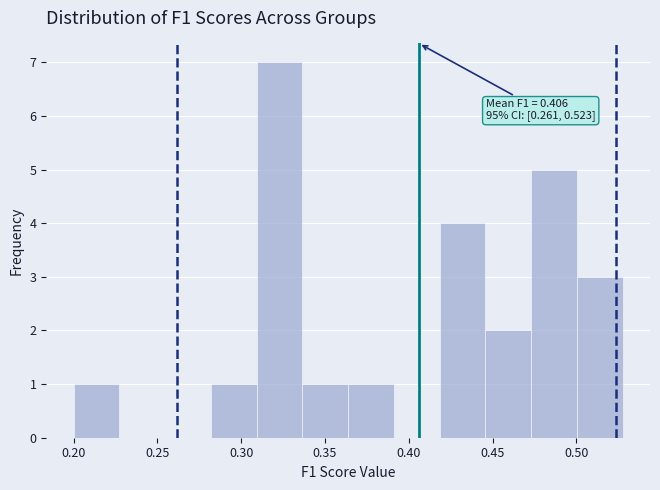

Over which range of the x-axis is the bar tallest?

0.310 to 0.335